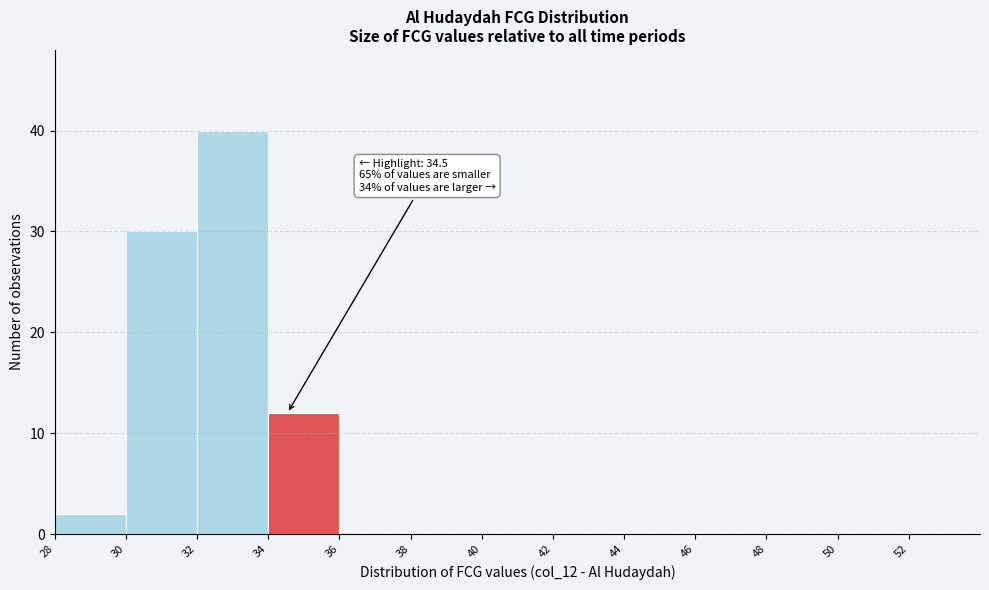

Over which range of the x-axis is the bar tallest?

32 to 34